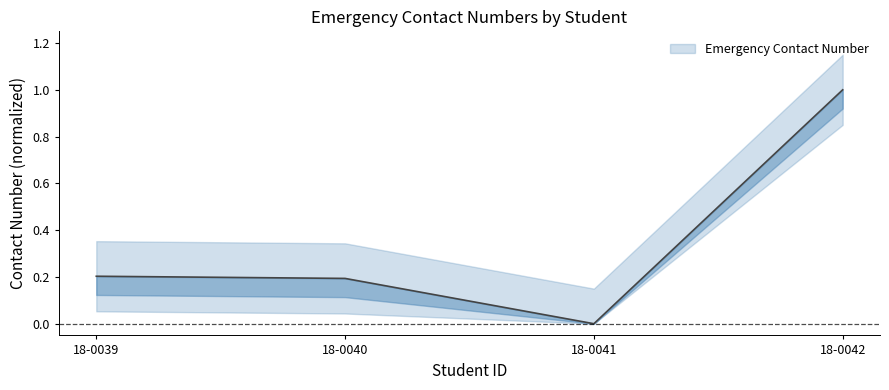

The chart shows a value of 0.3 at 18-0040. True or false?

False